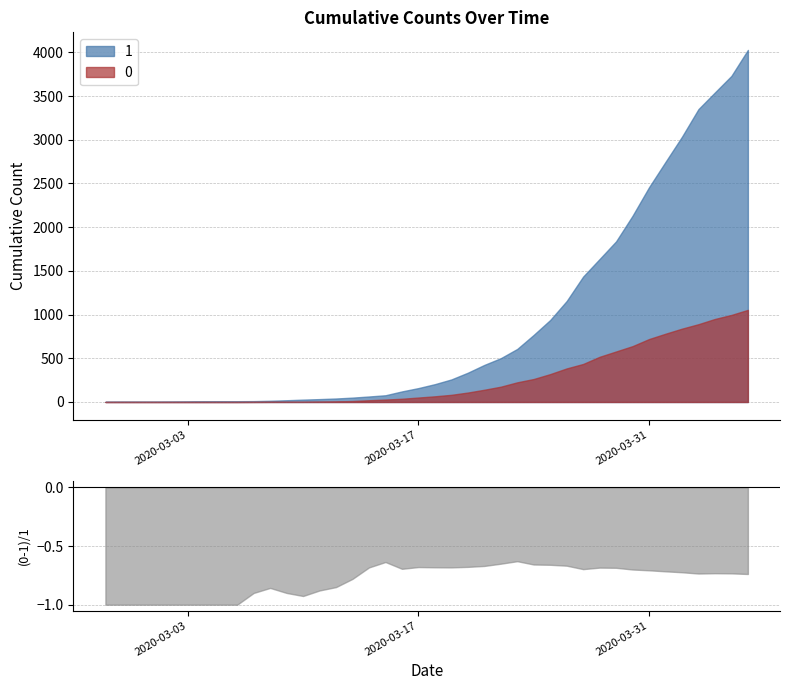

True or false: 0 has a value of 61 at 2020-03-16.

False